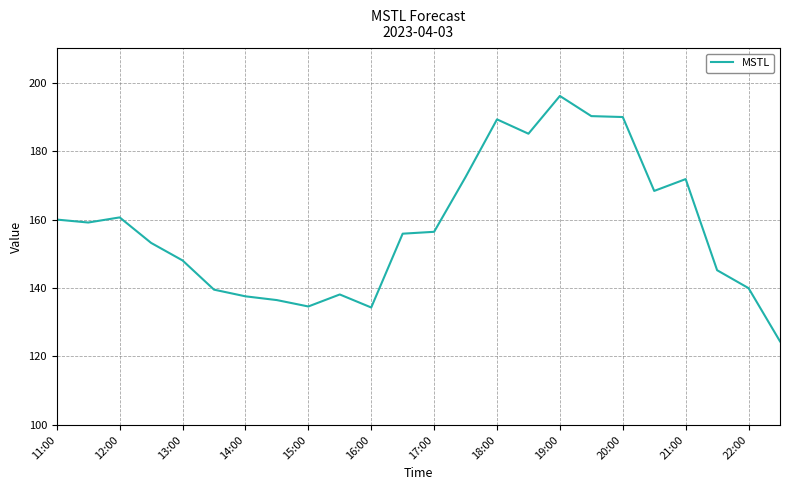

What is the smallest value displayed?

124.4